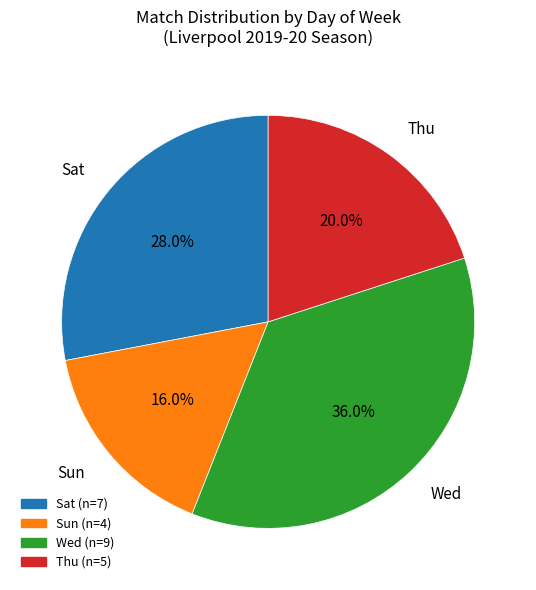

To the nearest percent, what is the difference between the Sat and Thu slice percentages?

8%